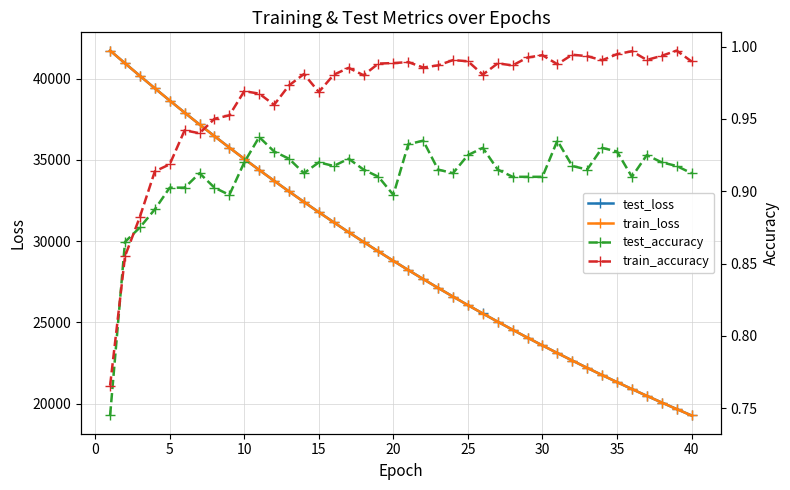

How many values in the train_loss series exceed 28793?

20